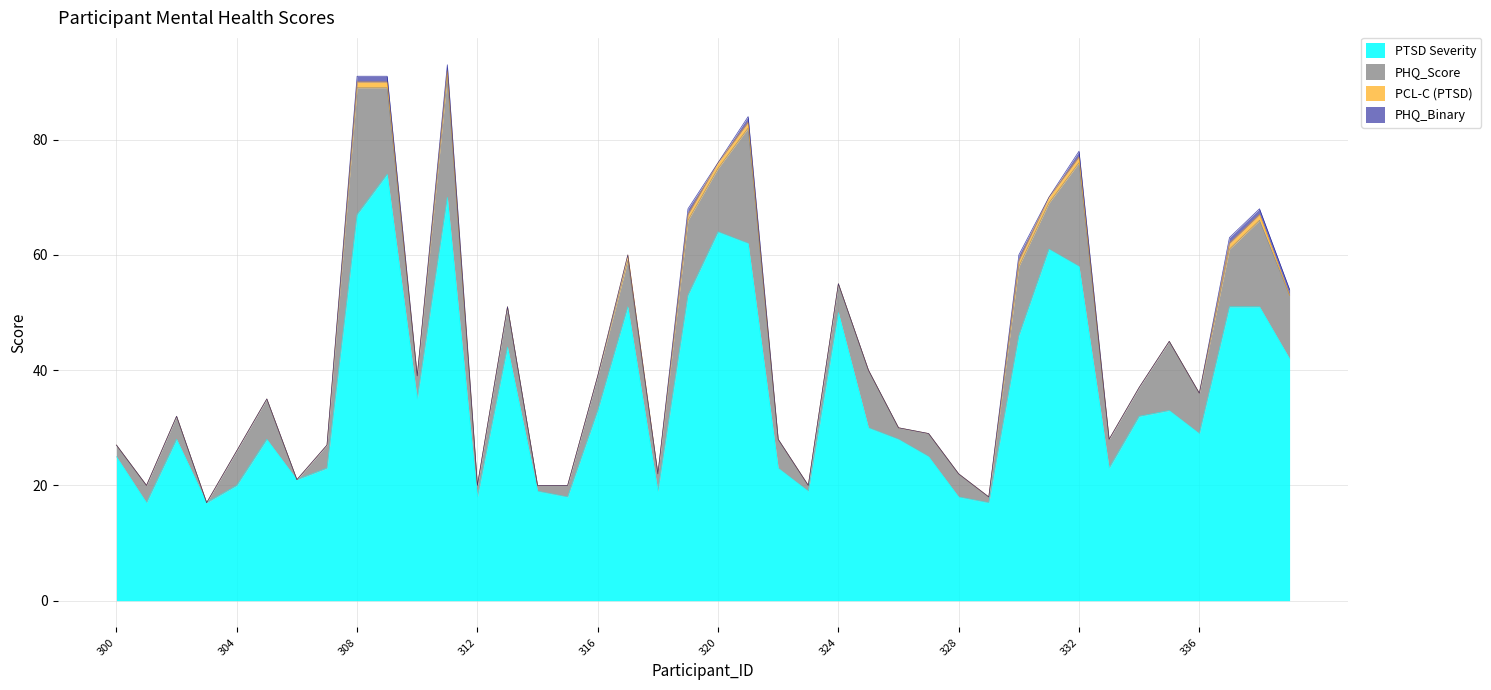

Where is the first local maximum for PCL-C (PTSD)?

311